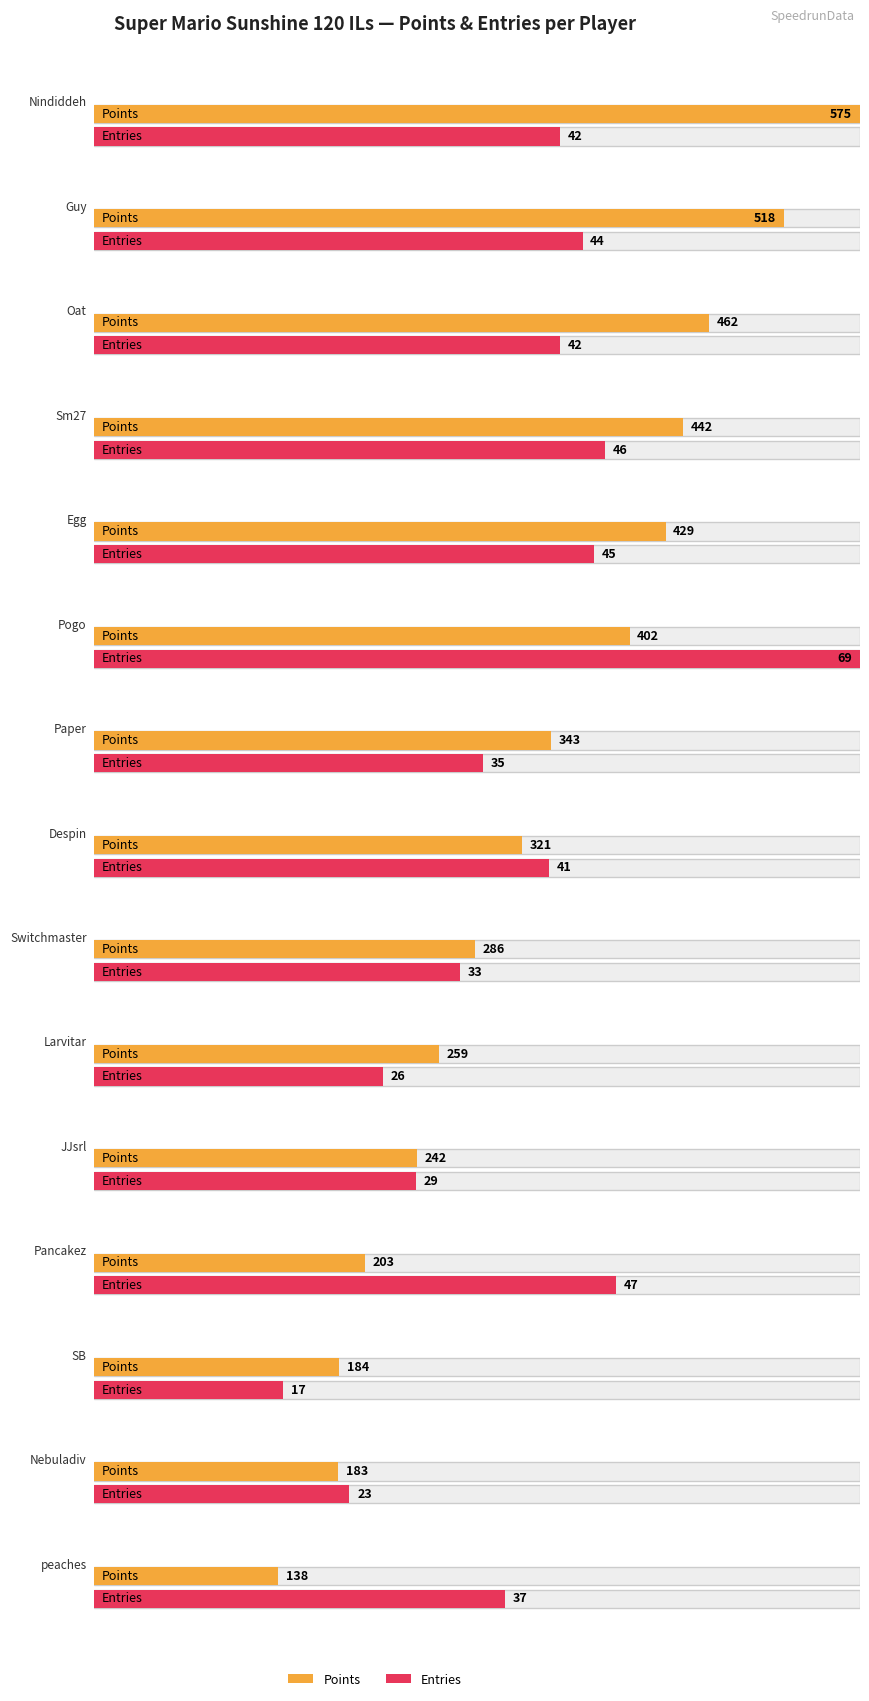

Is it true that Entries equals 69 at Pogo?

True